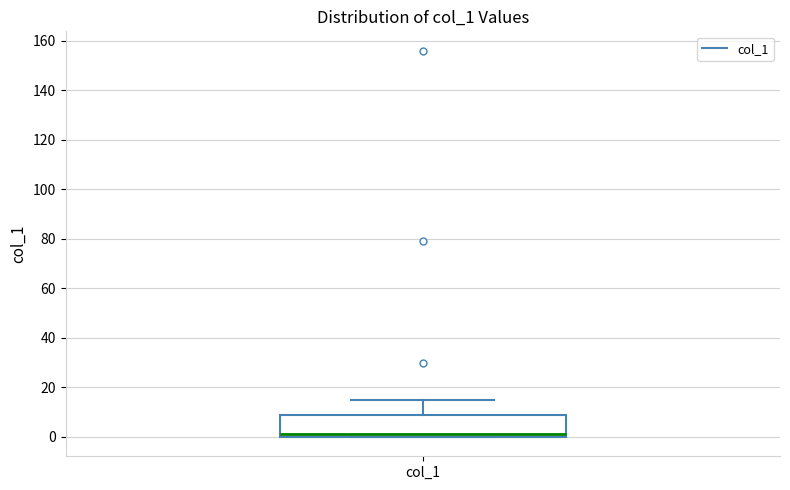

Where is the upper edge of the box for col_1 on the y-axis? The values are not printed on the chart, so give them approximately, as read against the axis.

8